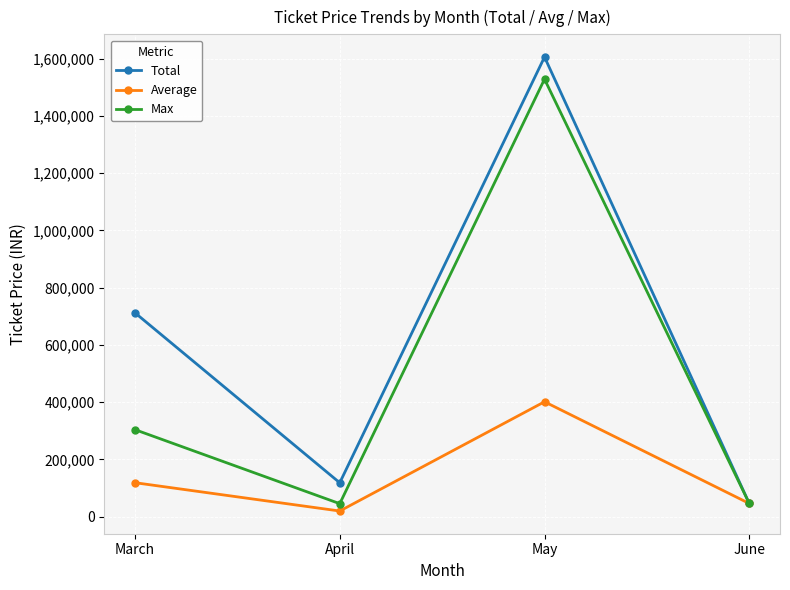

True or false: Total has a value of 46000.0 at June.

True